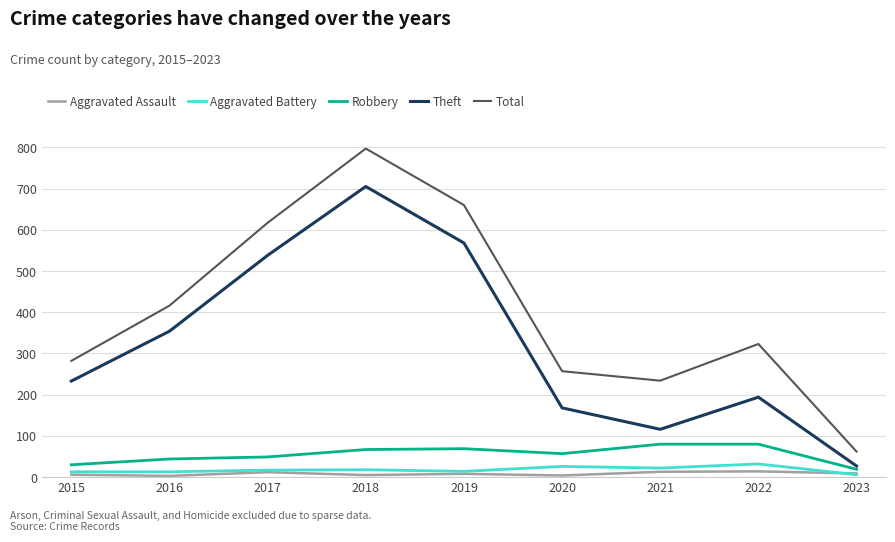

List the labels in order of Theft value, largest first.

2018, 2019, 2017, 2016, 2015, 2022, 2020, 2021, 2023